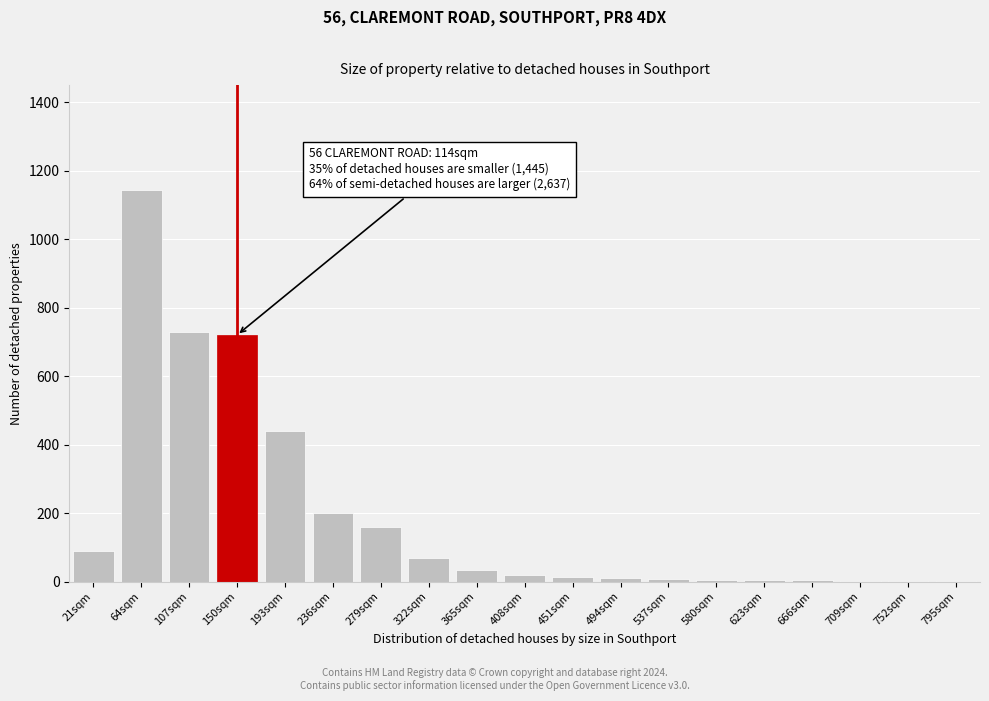

What is the maximum value shown in the chart?

1145